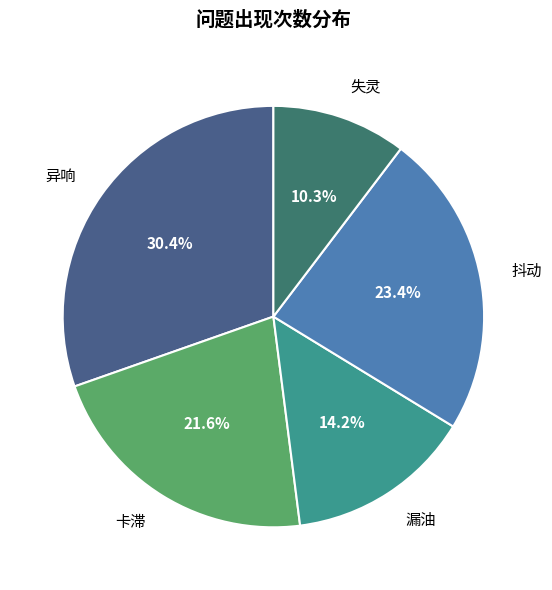

What percentage is NOT represented by 抖动?

76.6%